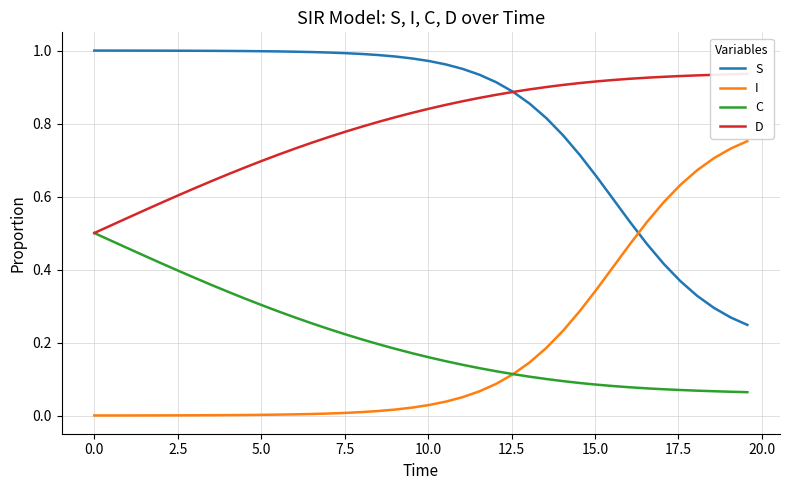

True or false: C and S cross at least once.

False